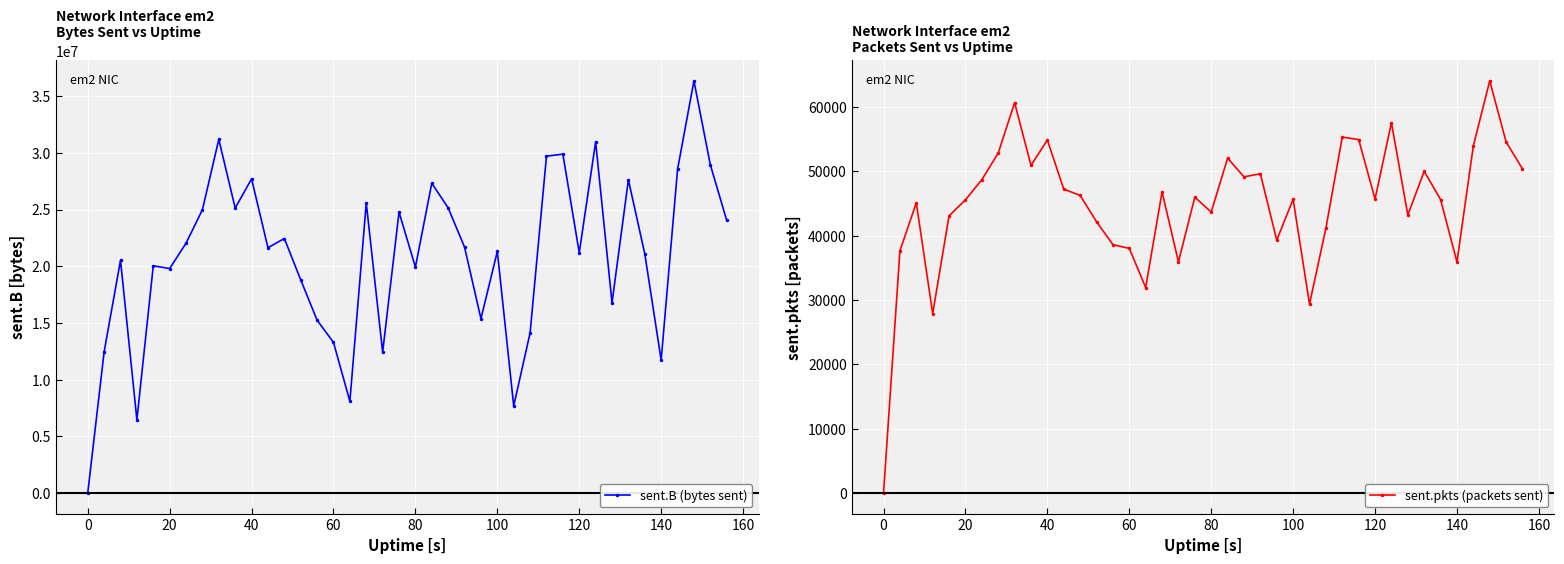

True or false: sent.pkts (packets sent) has more than 1 points higher than both neighbors.

True